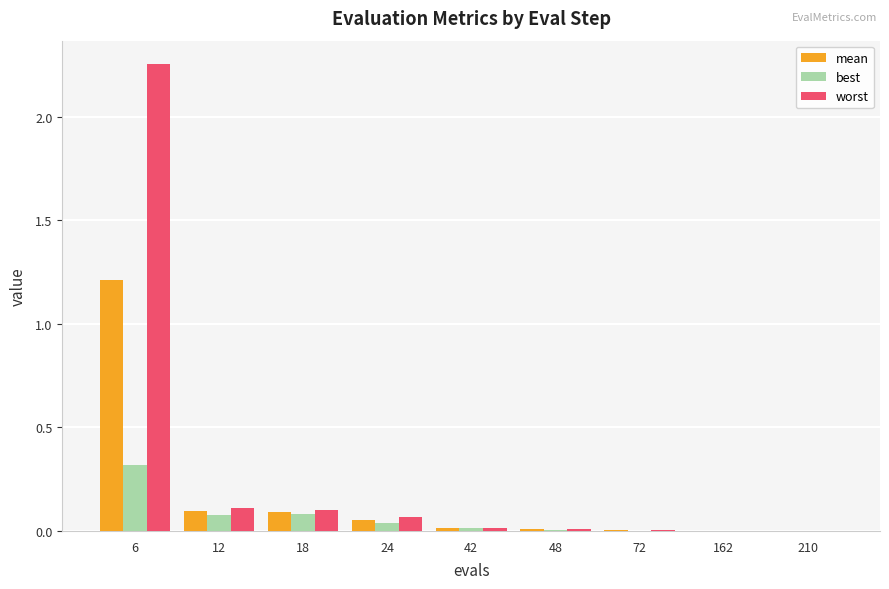

What is the total value across all series at 6?

3.8